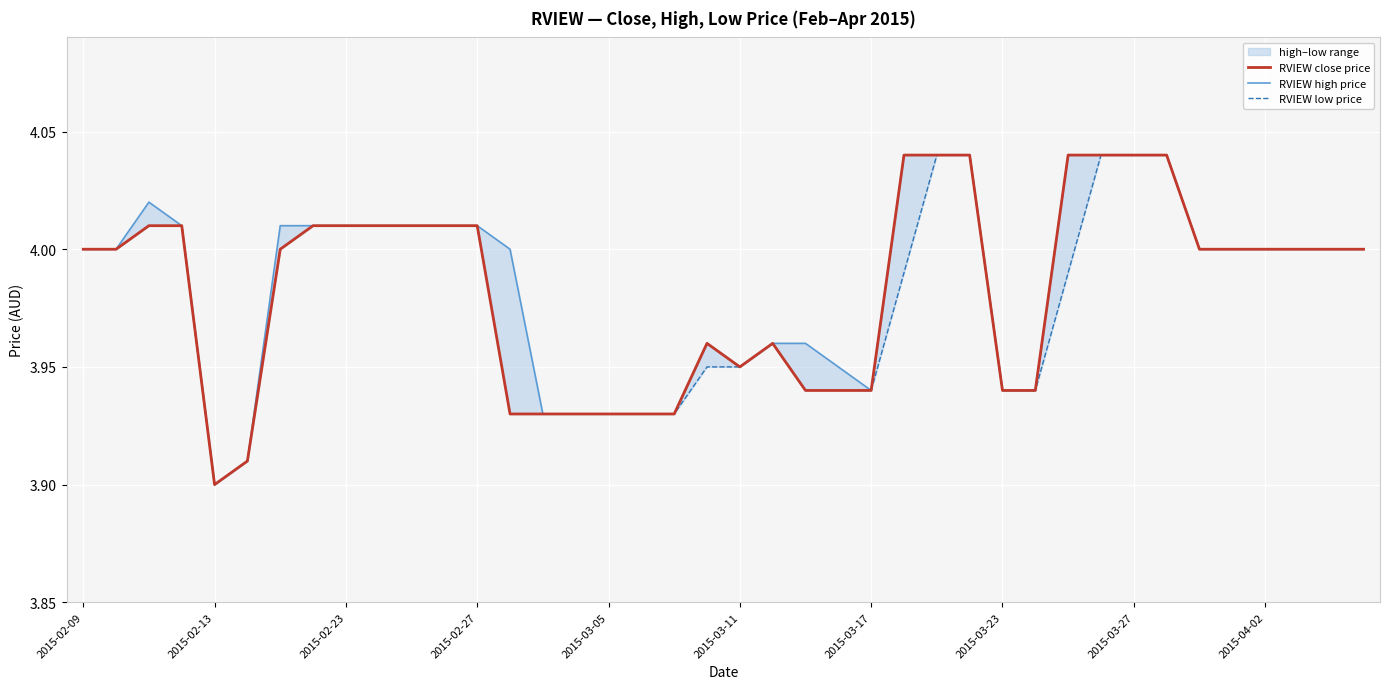

Reading right to left, extract all data points from this chart.

RVIEW close price: 4.0	4.0	4.0	4.0	4.0	4.0	4.0	4.0	4.0	4.0	3.9	3.9	4.0	4.0	4.0	3.9	3.9	3.9	4.0	4.0	4.0	3.9	3.9	3.9	3.9	3.9	3.9	4.0	4.0	4.0	4.0	4.0	4.0	4.0	3.9	3.9	4.0	4.0	4.0	4.0
RVIEW high price: 4.0	4.0	4.0	4.0	4.0	4.0	4.0	4.0	4.0	4.0	3.9	3.9	4.0	4.0	4.0	3.9	4.0	4.0	4.0	4.0	4.0	3.9	3.9	3.9	3.9	3.9	4.0	4.0	4.0	4.0	4.0	4.0	4.0	4.0	3.9	3.9	4.0	4.0	4.0	4.0
RVIEW low price: 4.0	4.0	4.0	4.0	4.0	4.0	4.0	4.0	4.0	4.0	3.9	3.9	4.0	4.0	4.0	3.9	3.9	3.9	4.0	4.0	4.0	3.9	3.9	3.9	3.9	3.9	3.9	4.0	4.0	4.0	4.0	4.0	4.0	4.0	3.9	3.9	4.0	4.0	4.0	4.0